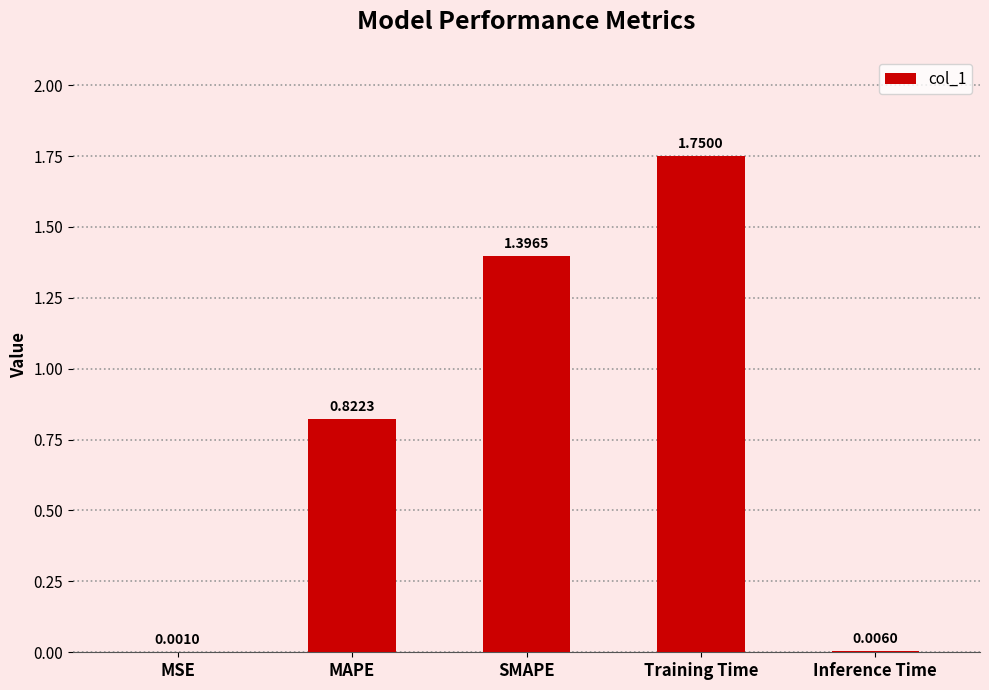

Which label corresponds to the largest value in the chart?

Training Time